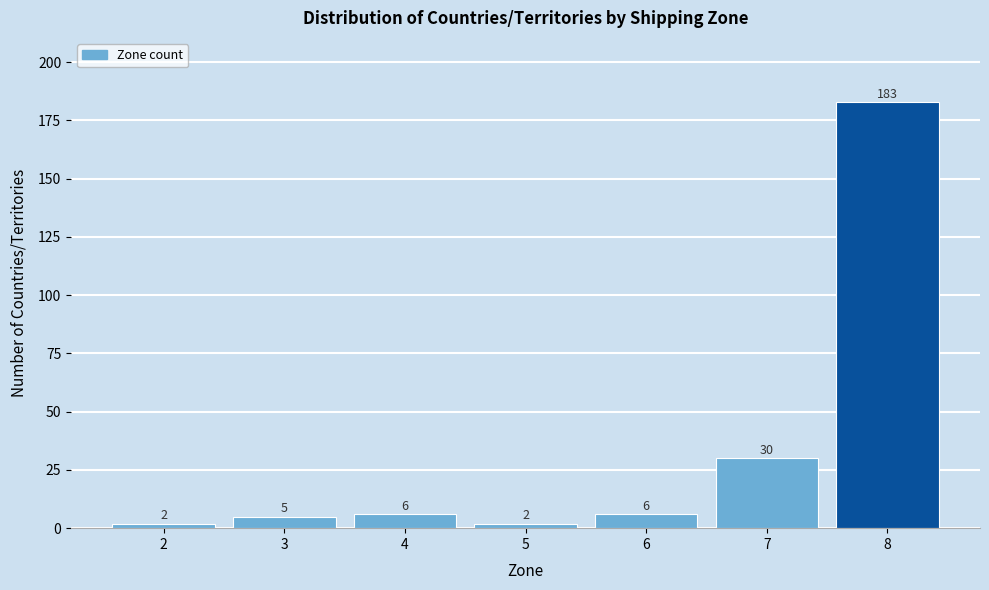

Reading left to right, extract all data points from this chart.

2	5	6	2	6	30	183